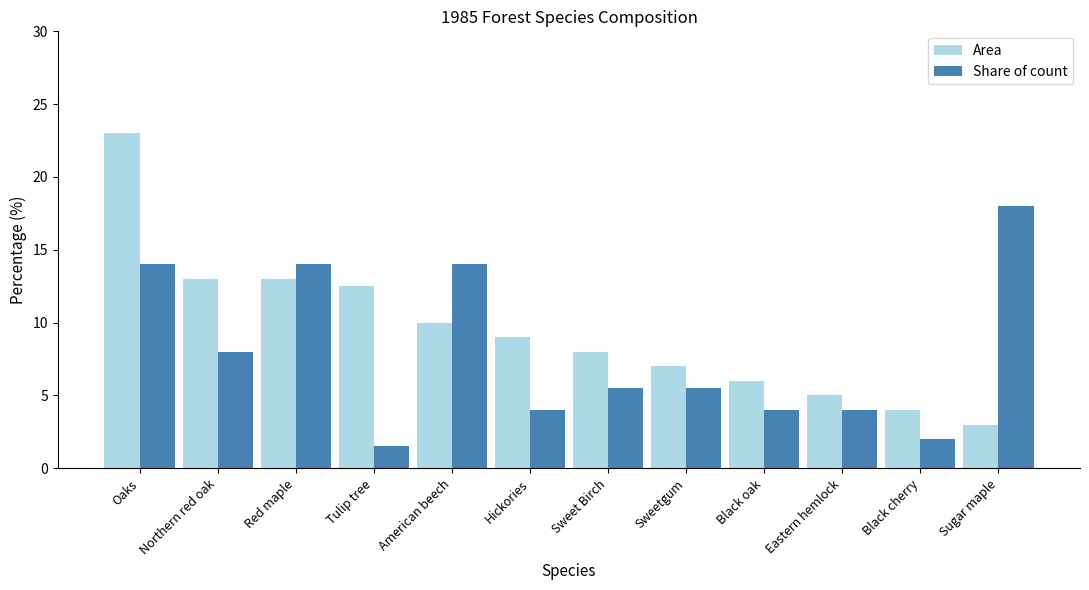

What position from the left is Black cherry?

11